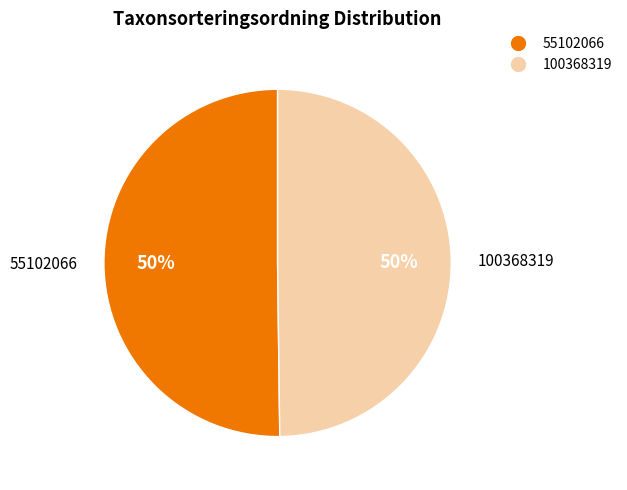

Is it true that 100368319 is 43% of the pie?

False